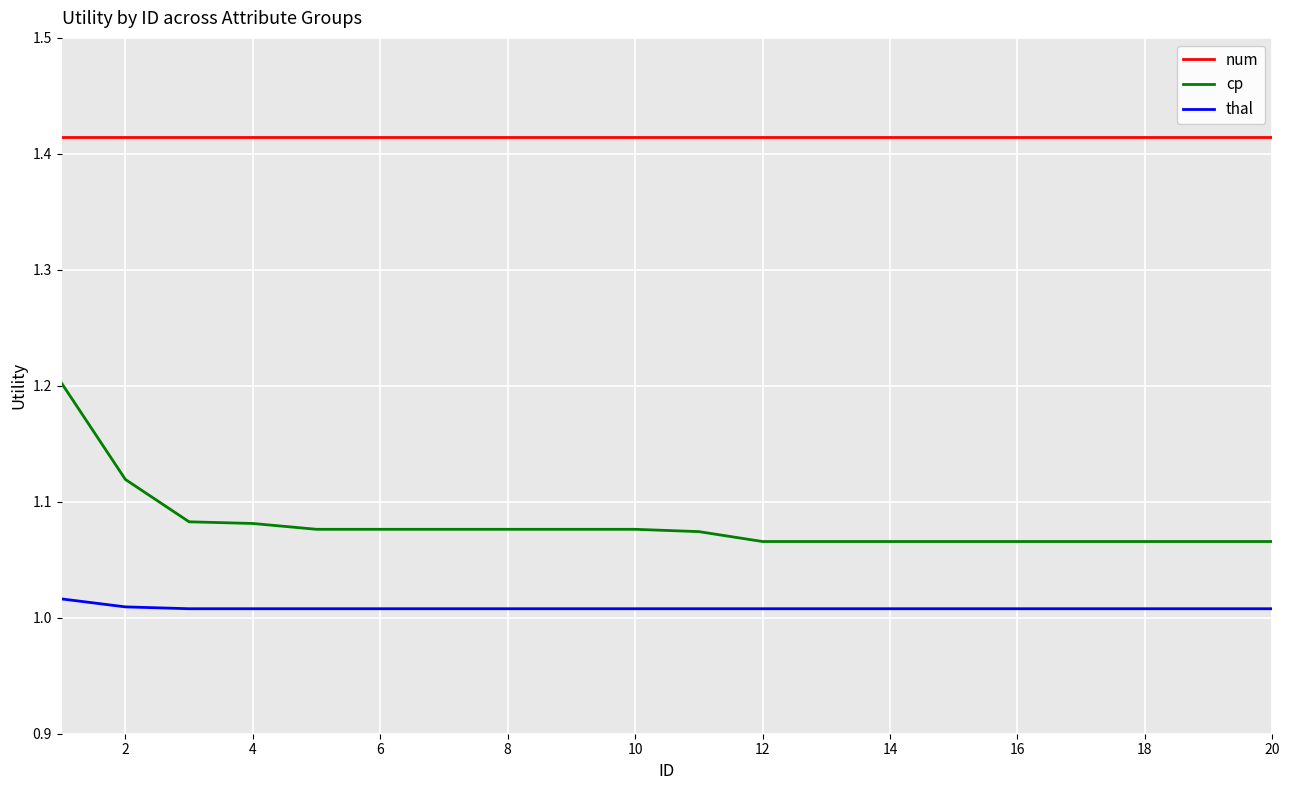

Count the number of categories in the chart.

20